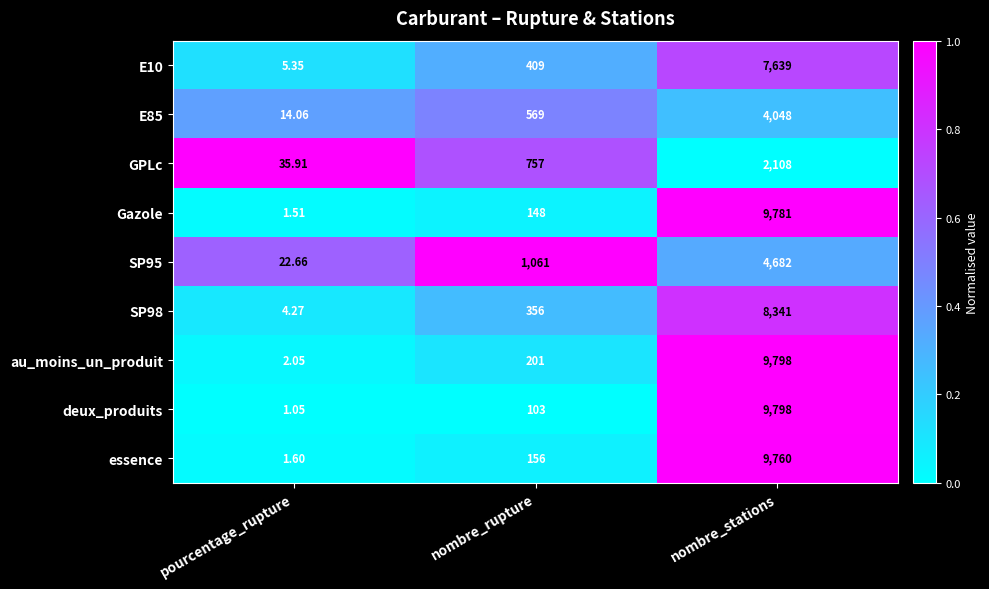

Which label corresponds to the largest value in the chart?

nombre_stations